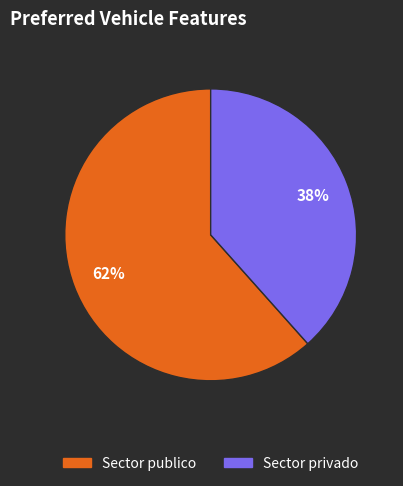

To the nearest percent, what is the combined percentage of Sector privado and Sector publico?

100%